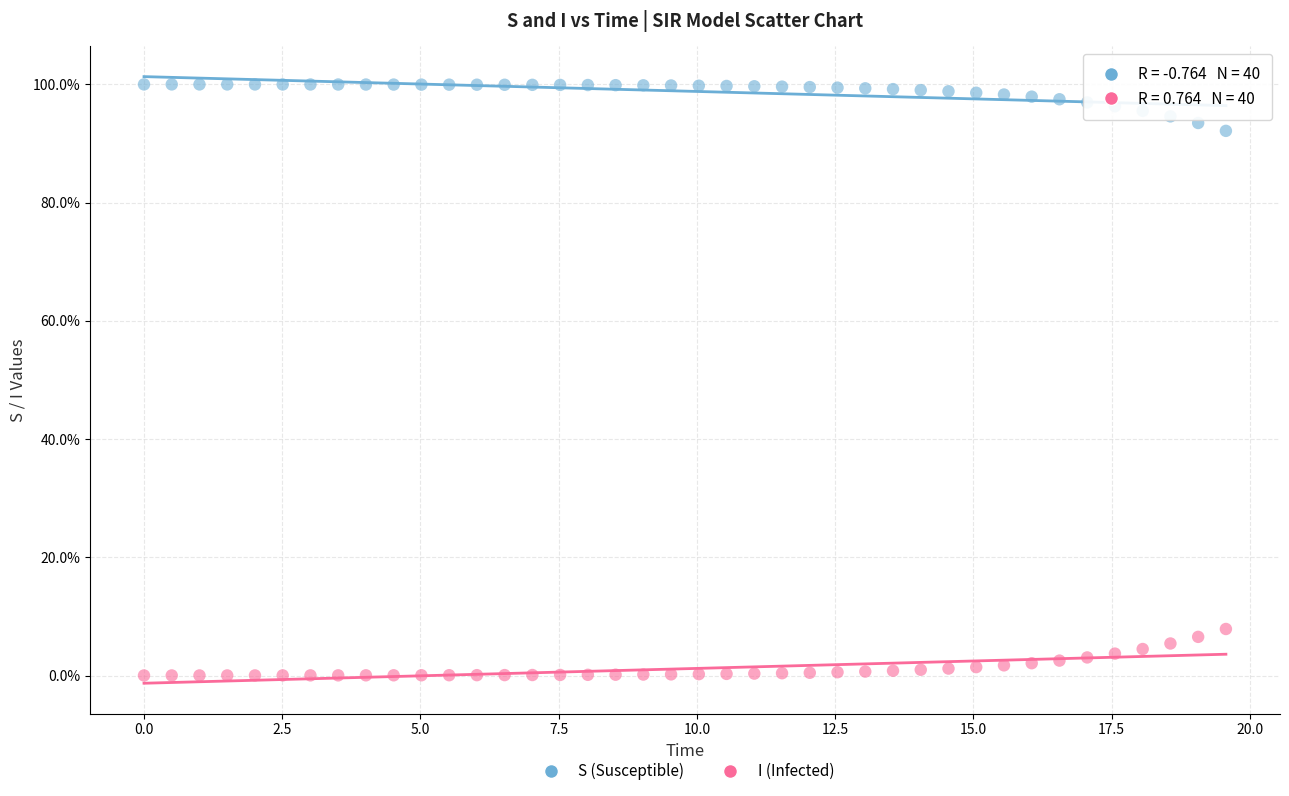

Which series reaches the maximum Y coordinate?

S (Susceptible)